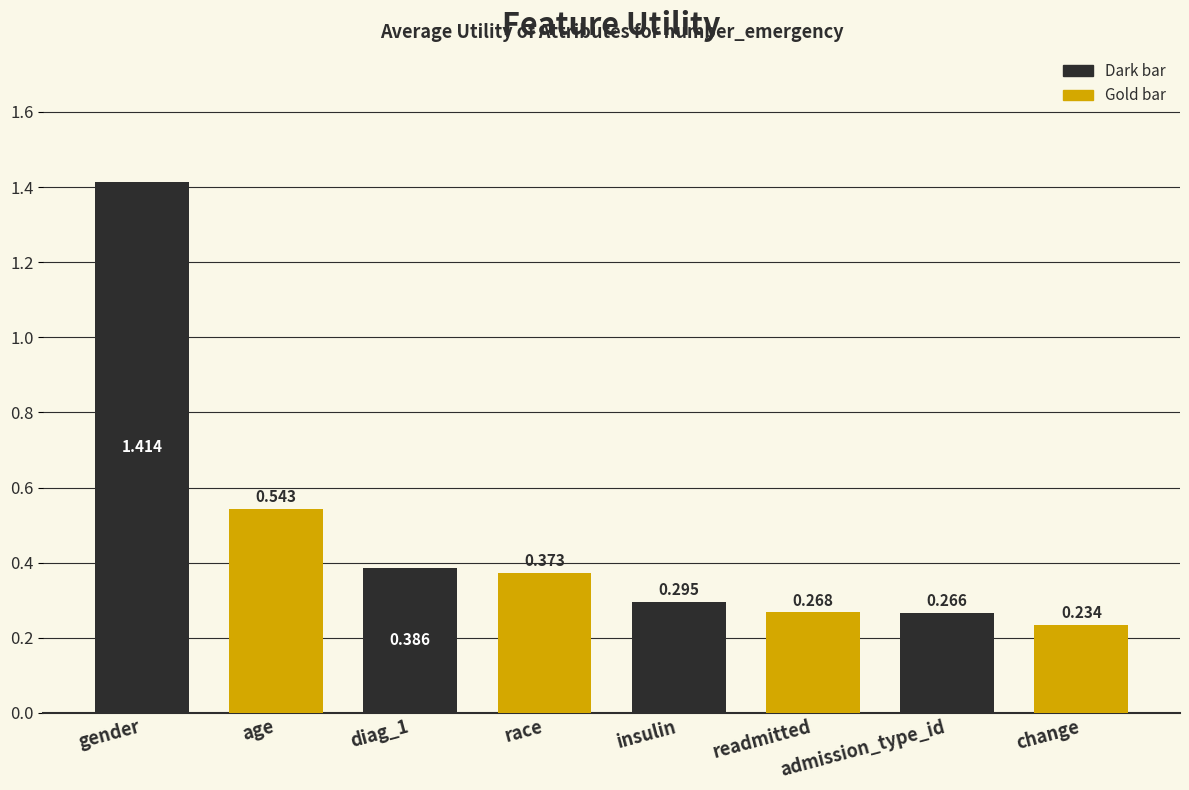

At which category does the chart reach its peak across all series?

gender